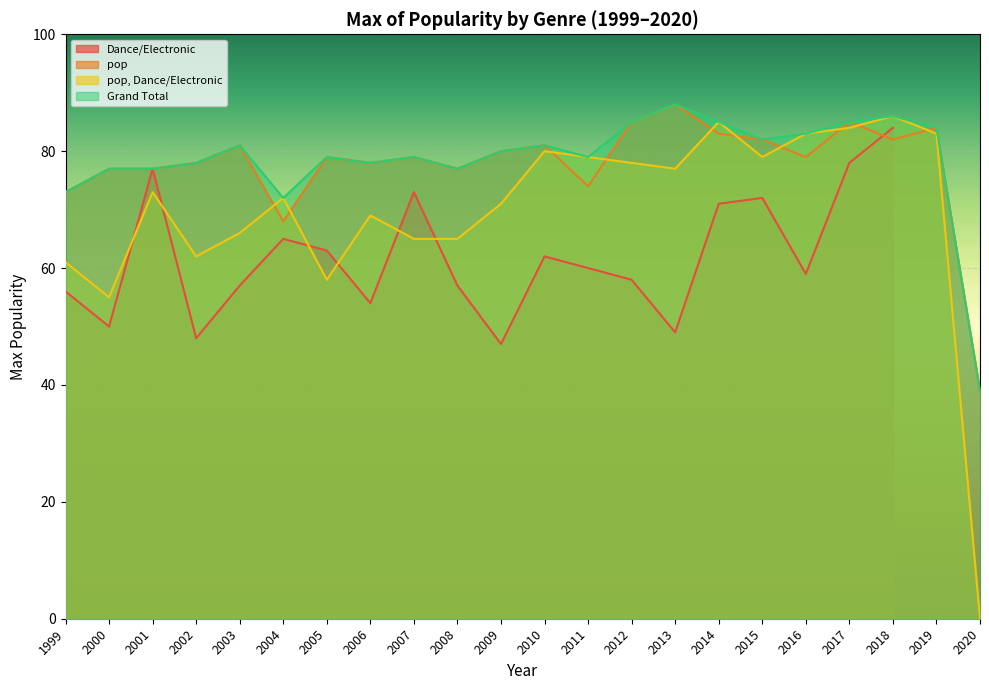

How many values in the Grand Total series exceed 80?

10